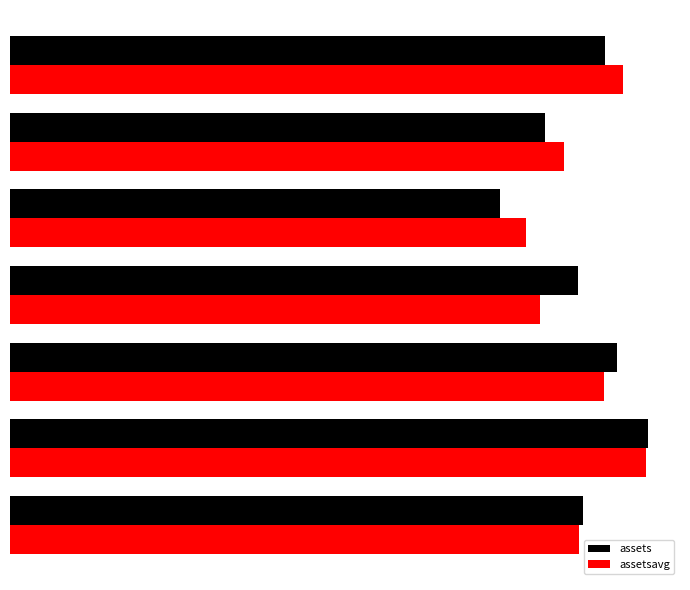

What are all the series names shown in the legend?

assets, assetsavg